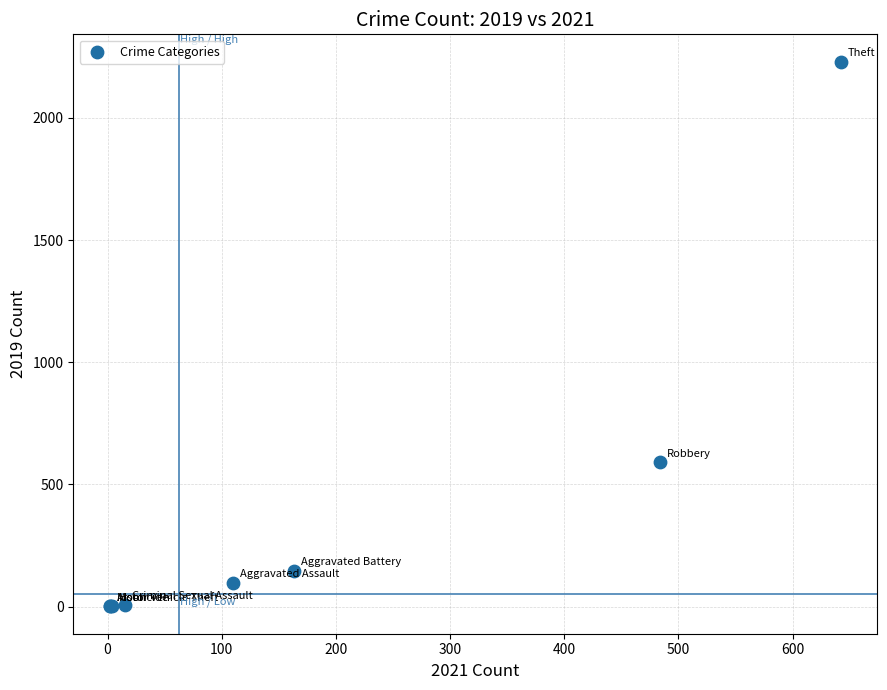

What Y value in the scatter plot is closest to 1115?

591